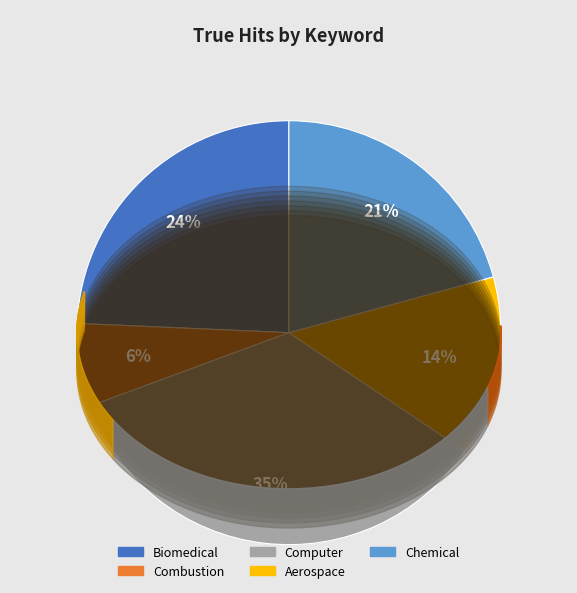

Does Computer represent more than half of the total?

No